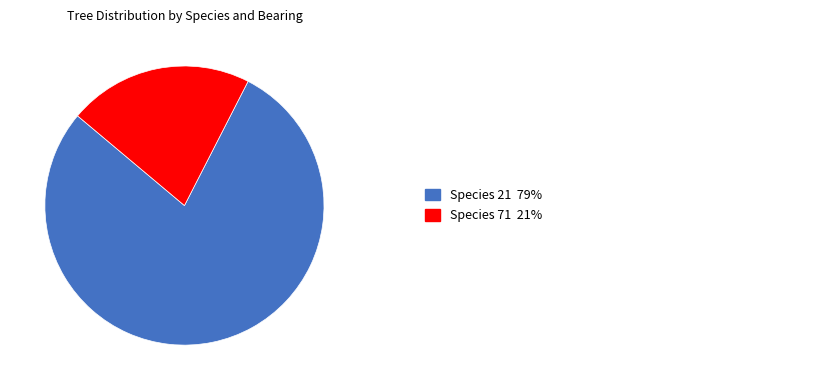

Count the number of slices in the pie.

2